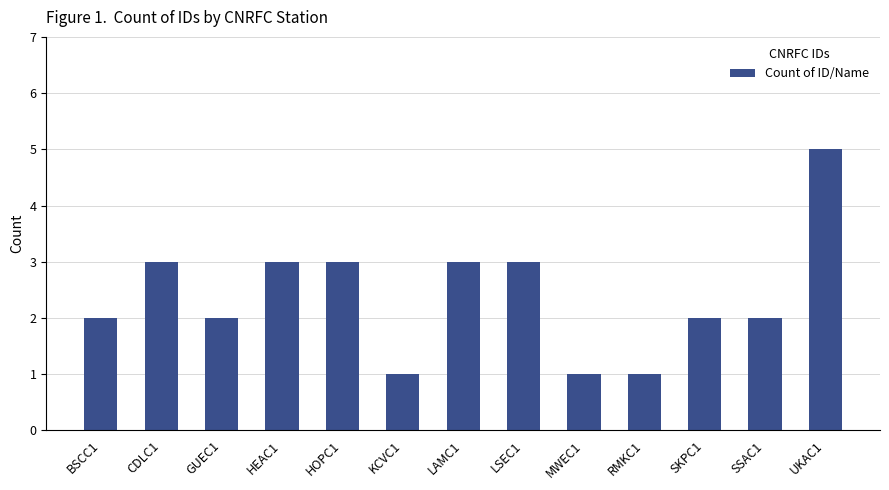

What is the minimum value shown in the chart?

1